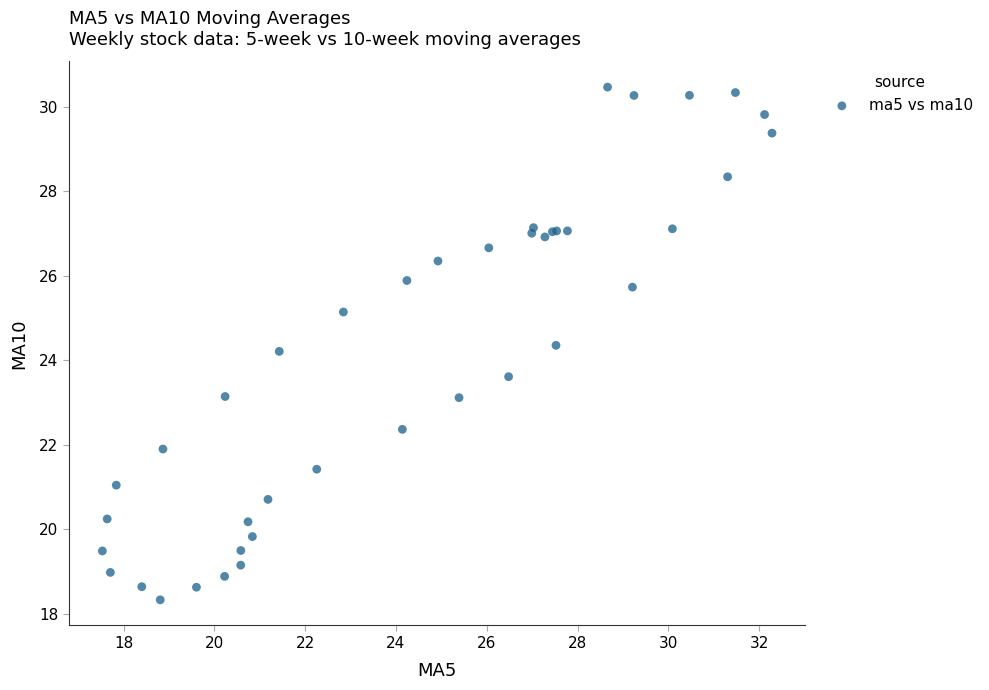

What Y value in the scatter plot is closest to 24?

24.2